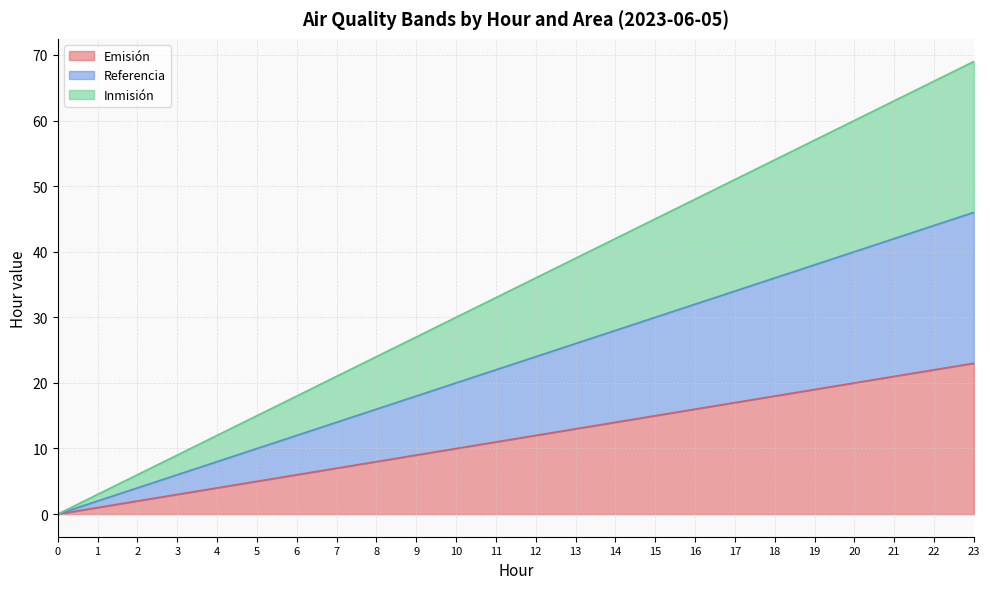

True or false: Emisión and Inmisión intersect in this chart.

False